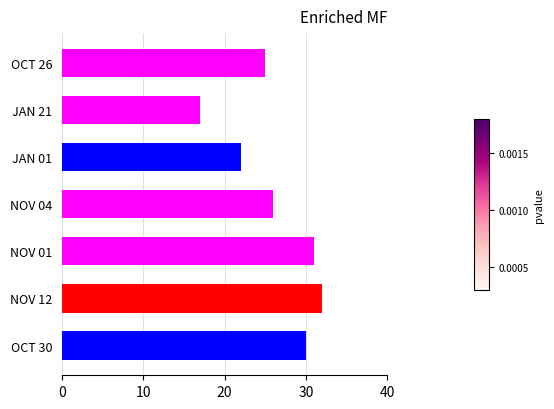

What is the minimum value shown in the chart?

17